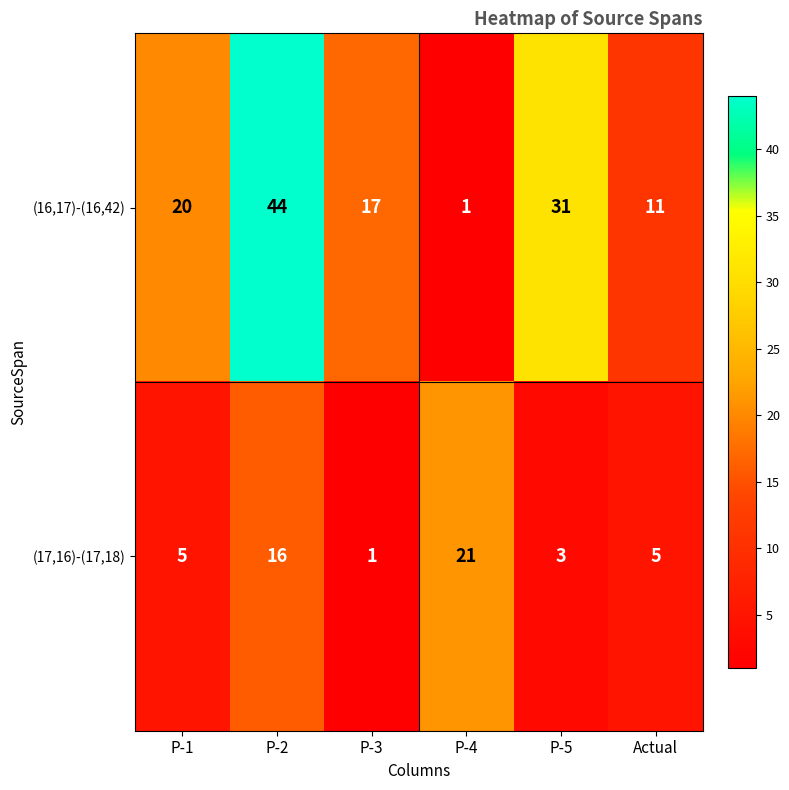

Where is (16,17)-(16,42) nearest to the value 22?

P-1